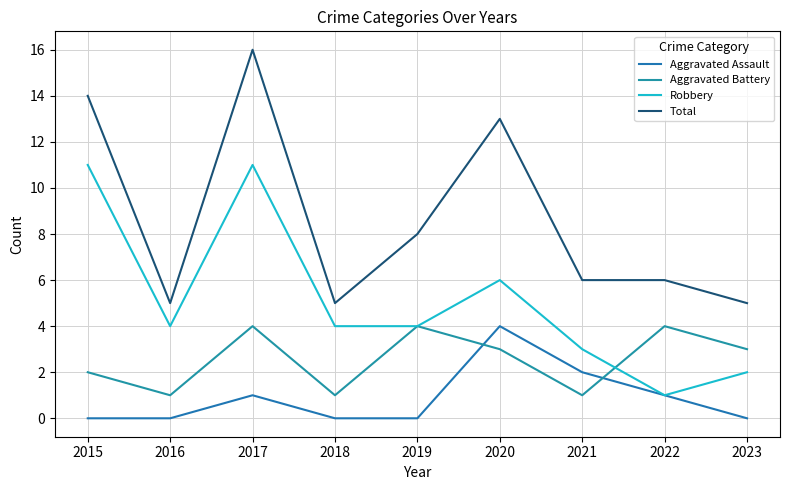

Rank the series at 2018 from lowest to highest value.

Aggravated Assault, Aggravated Battery, Robbery, Total